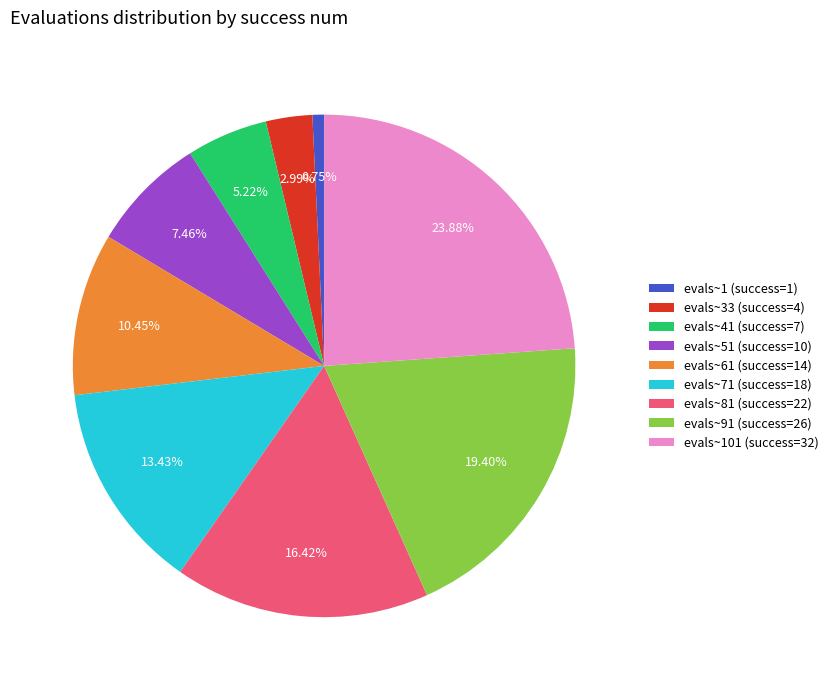

Count the number of slices in the pie.

9